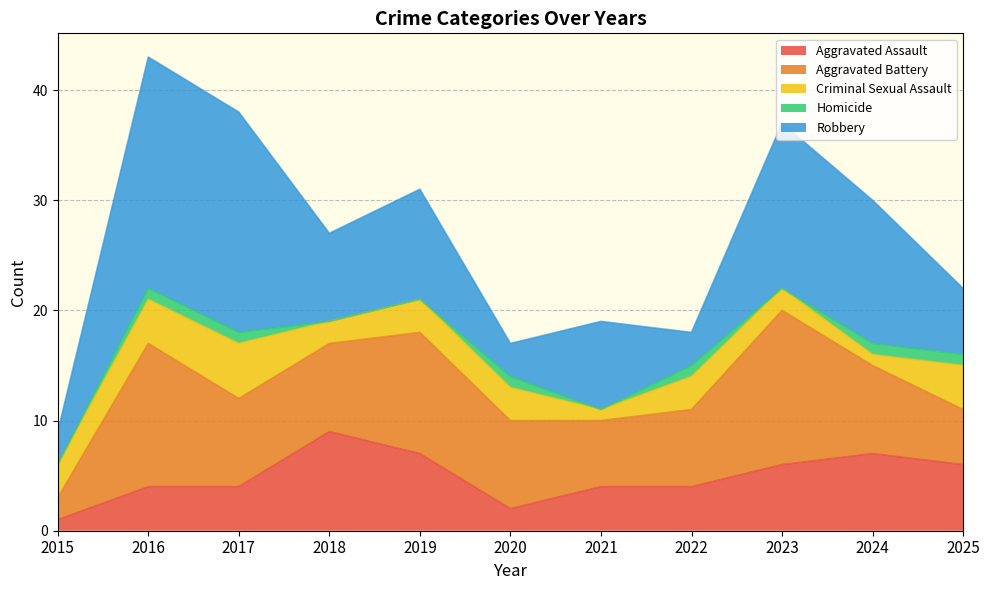

What is the difference between the highest and lowest values at 2025?

5